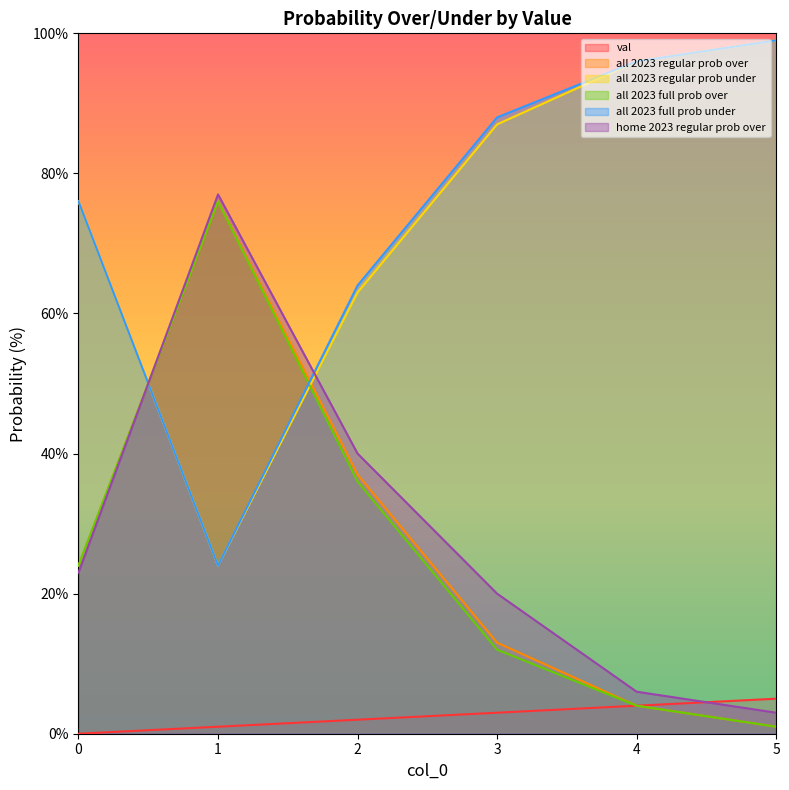

Between which two adjacent categories do all 2023 regular prob under and all 2023 full prob over first intersect?

0 and 1